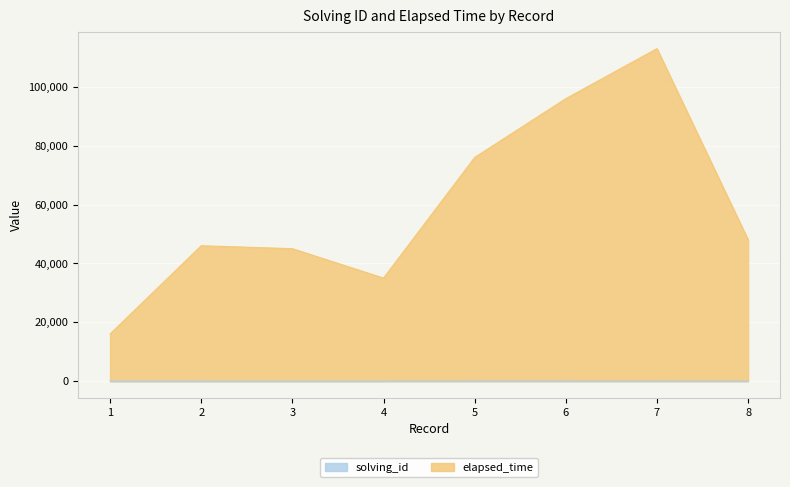

True or false: solving_id and elapsed_time intersect in this chart.

False